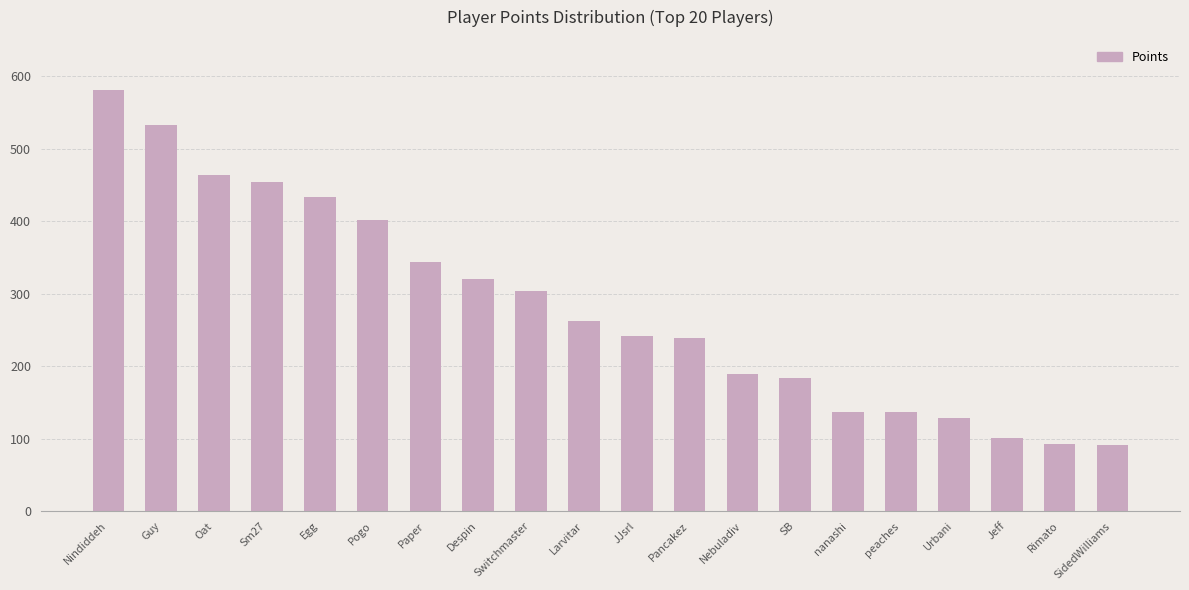

What is the maximum value shown in the chart?

581